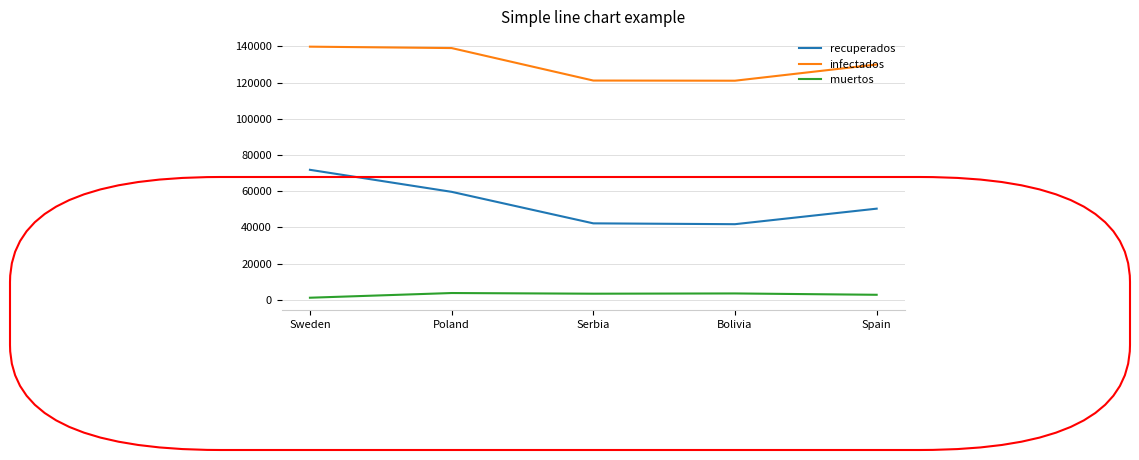

Is the value of recuperados at Poland greater than the value of infectados at Serbia?

No